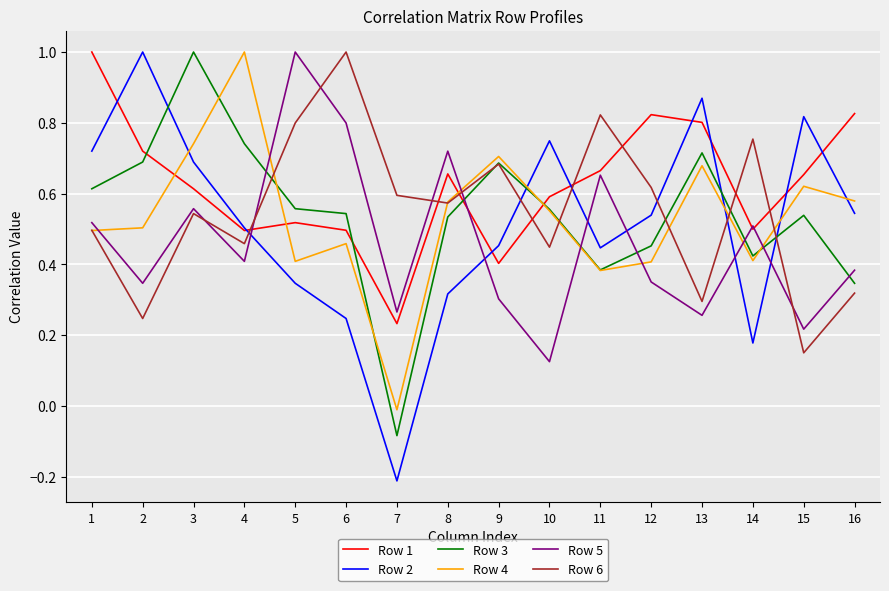

What is the maximum value for Row 1?

1.0